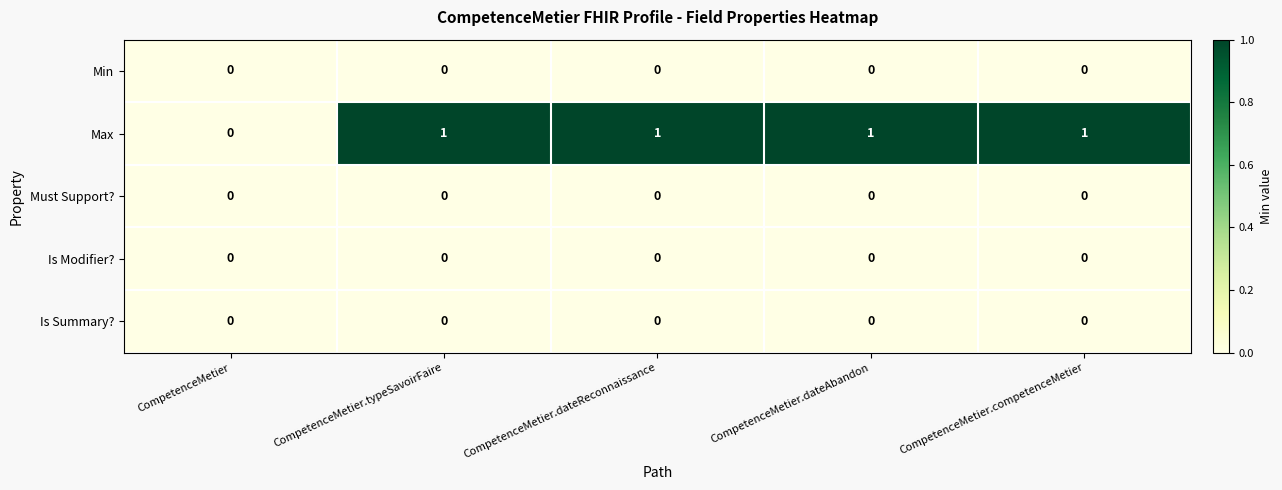

Is the value of Max at CompetenceMetier.dateReconnaissance greater than the value of Min at CompetenceMetier.competenceMetier?

Yes